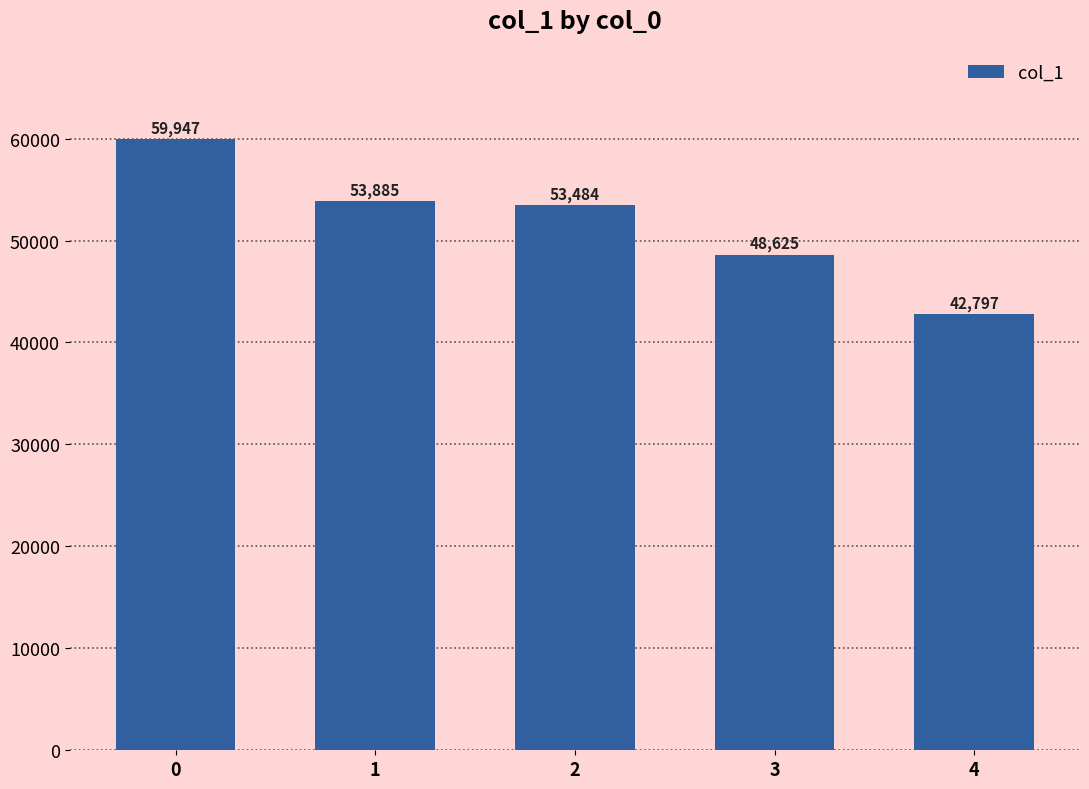

What is the value of the 2nd bar from the left?

53885